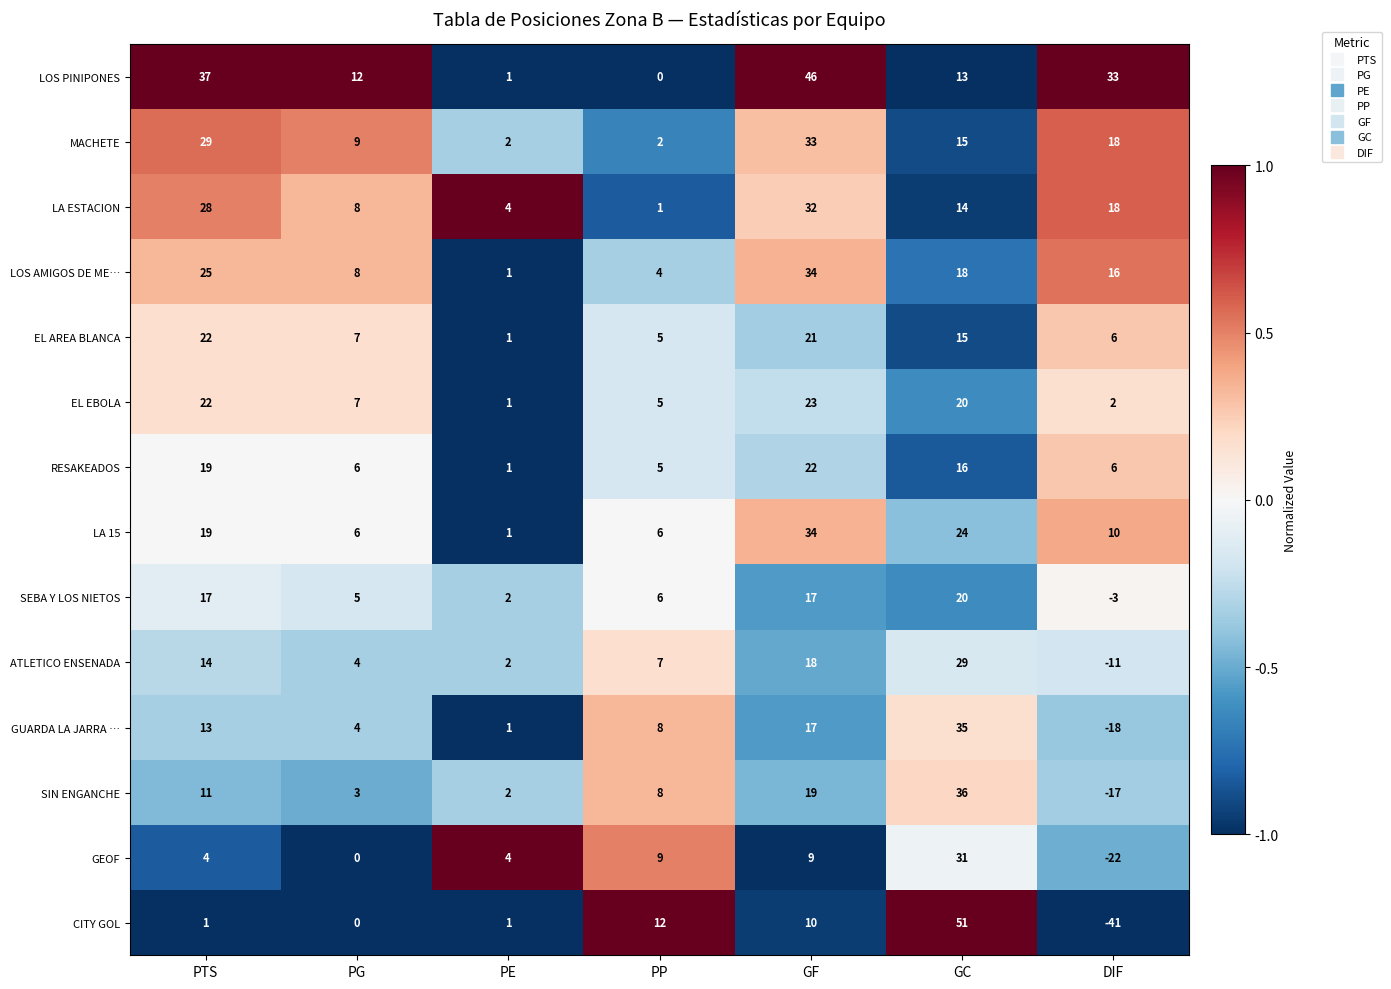

At how many categories does at least one series exceed 0?

7